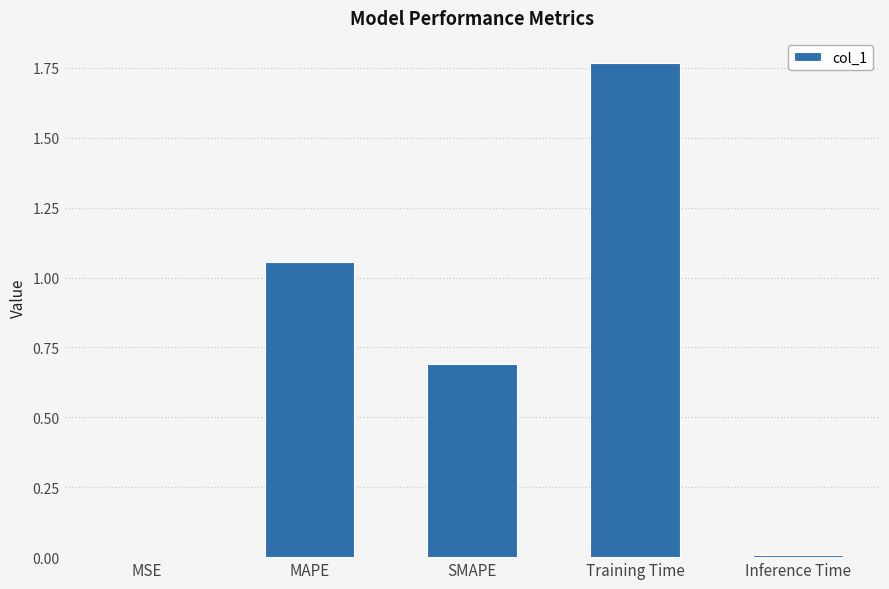

Are the bars grouped side by side (vs. stacked)?

No